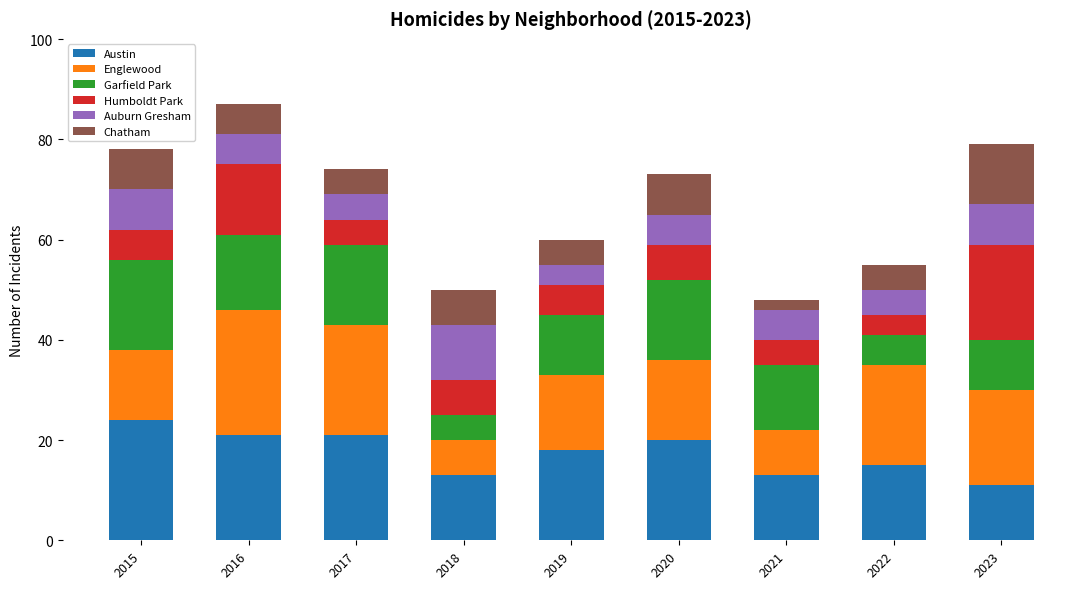

What is the sum of all Austin values?

156